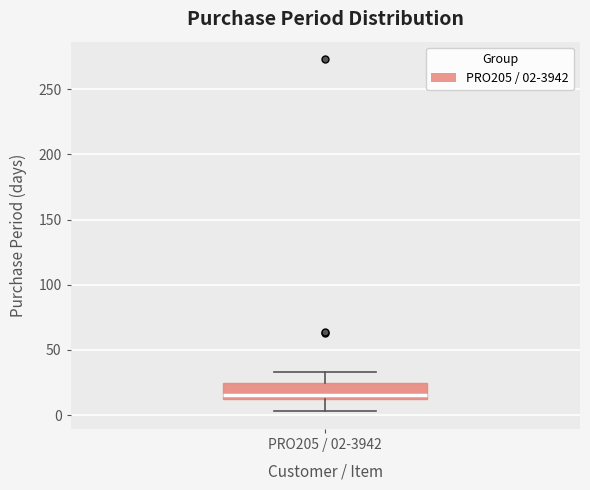

Transcribe this box plot: give where the median line is, the range the box spans, and where the two whiskers end, as read against the y-axis. The values are not printed on the chart, so give them approximately, as read against the axis.

median 15 (just above the box's lower edge), box 15 to 25, whiskers 5 to 35